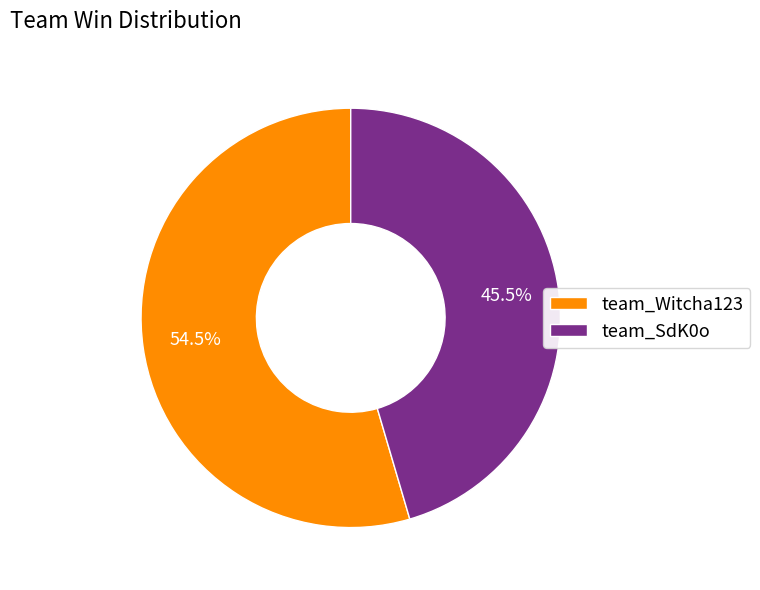

Is the sum of team_Witcha123 and team_SdK0o greater than half?

Yes